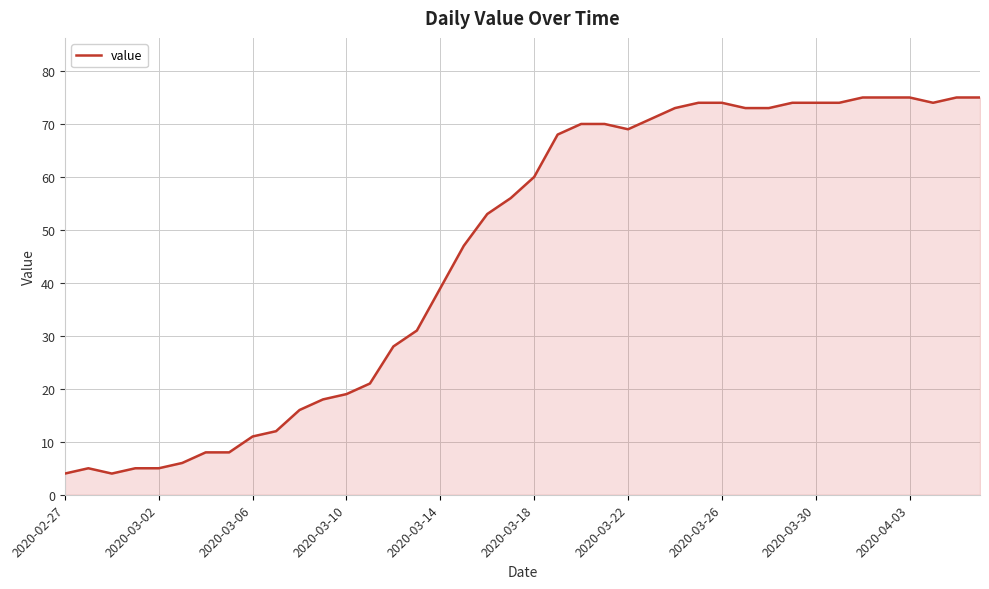

What is the maximum value shown in the chart?

75